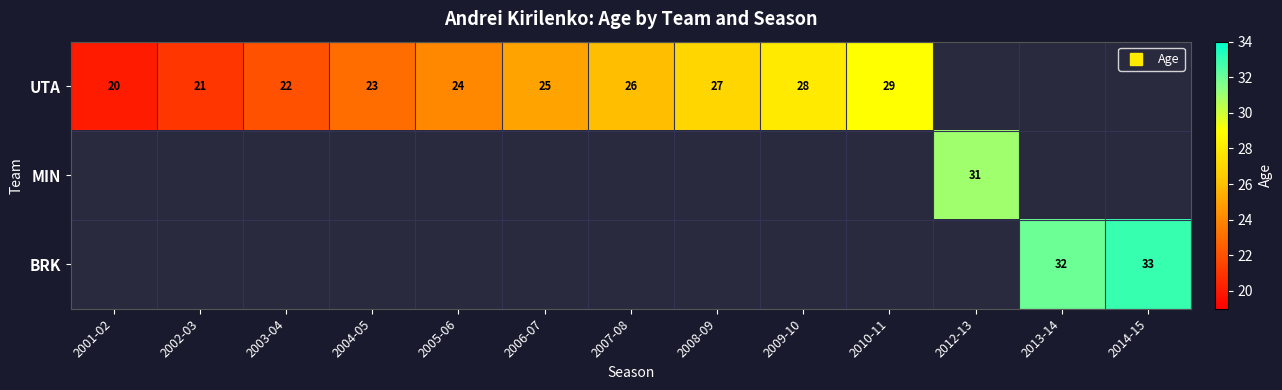

What is the maximum value shown in the chart?

33.0